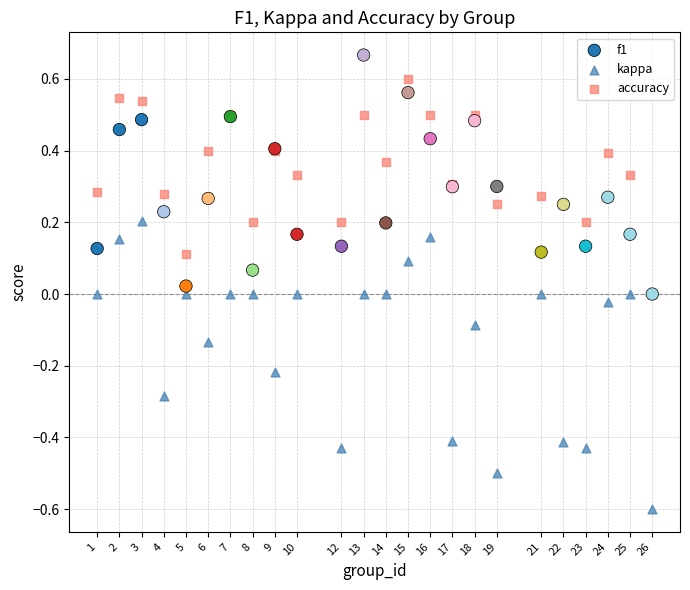

Which series has the largest Y range (max minus min)?

kappa